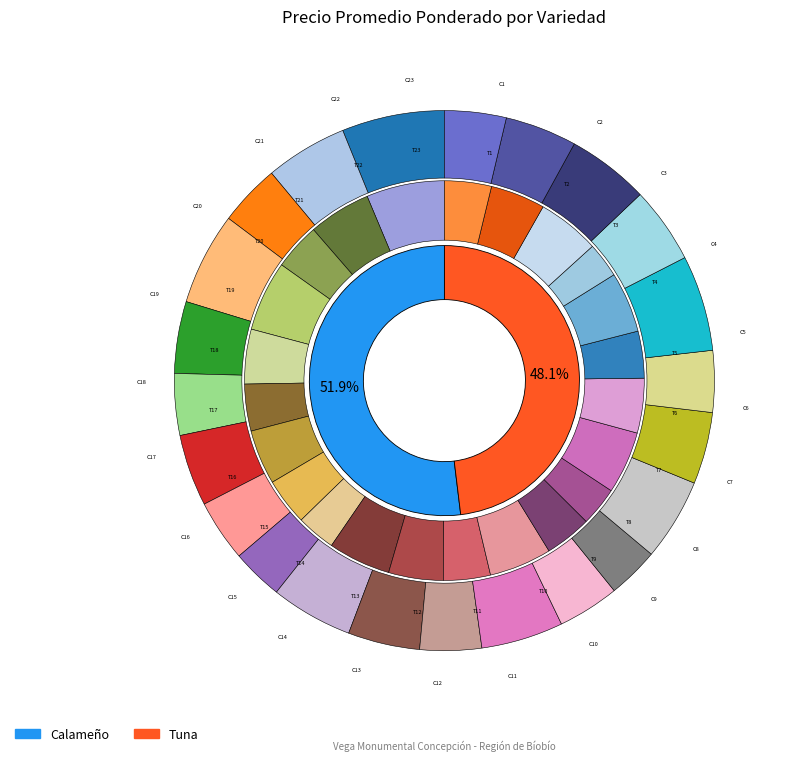

Is the sum of 22 and 12 greater than half?

No